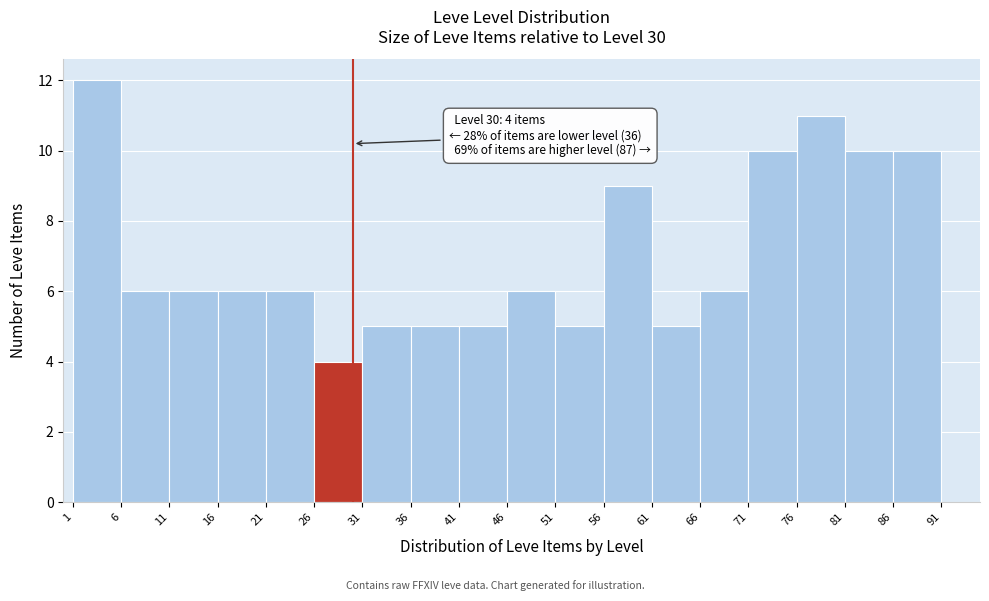

Over which range of the x-axis is the bar tallest?

1 to 6